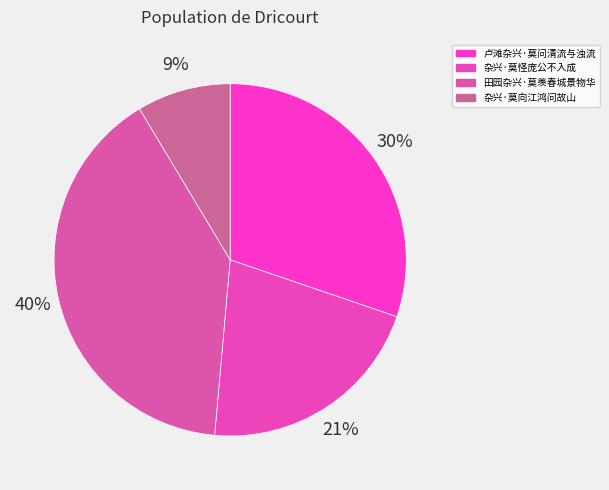

How much of the chart is everything except 田园杂兴·莫羡春城景物华?

60.0%